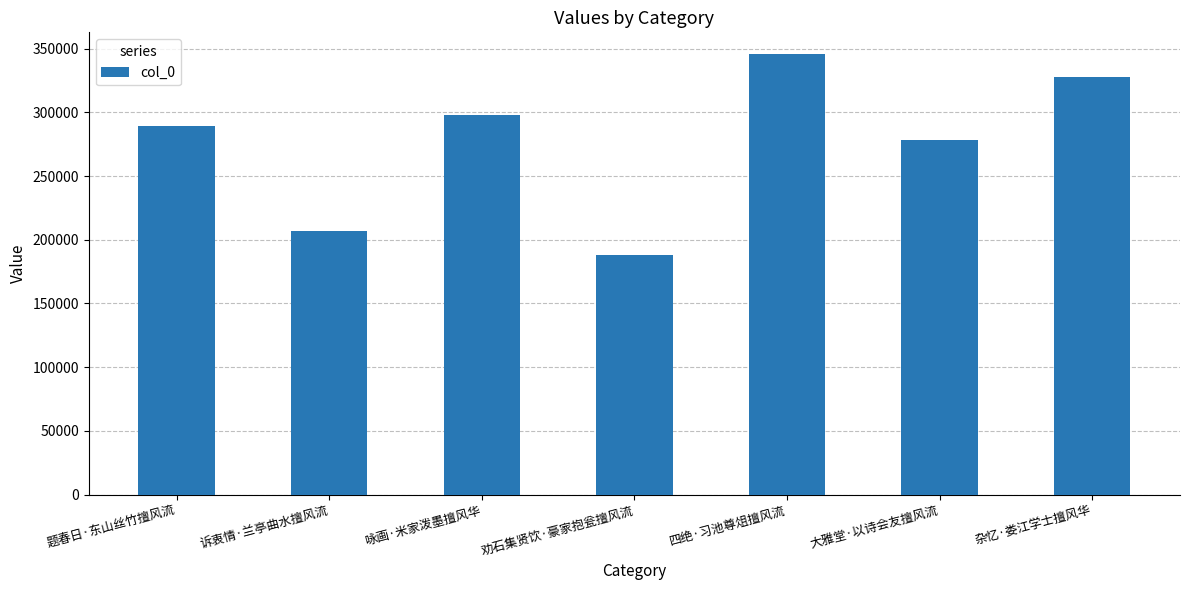

What is the average value?

276581